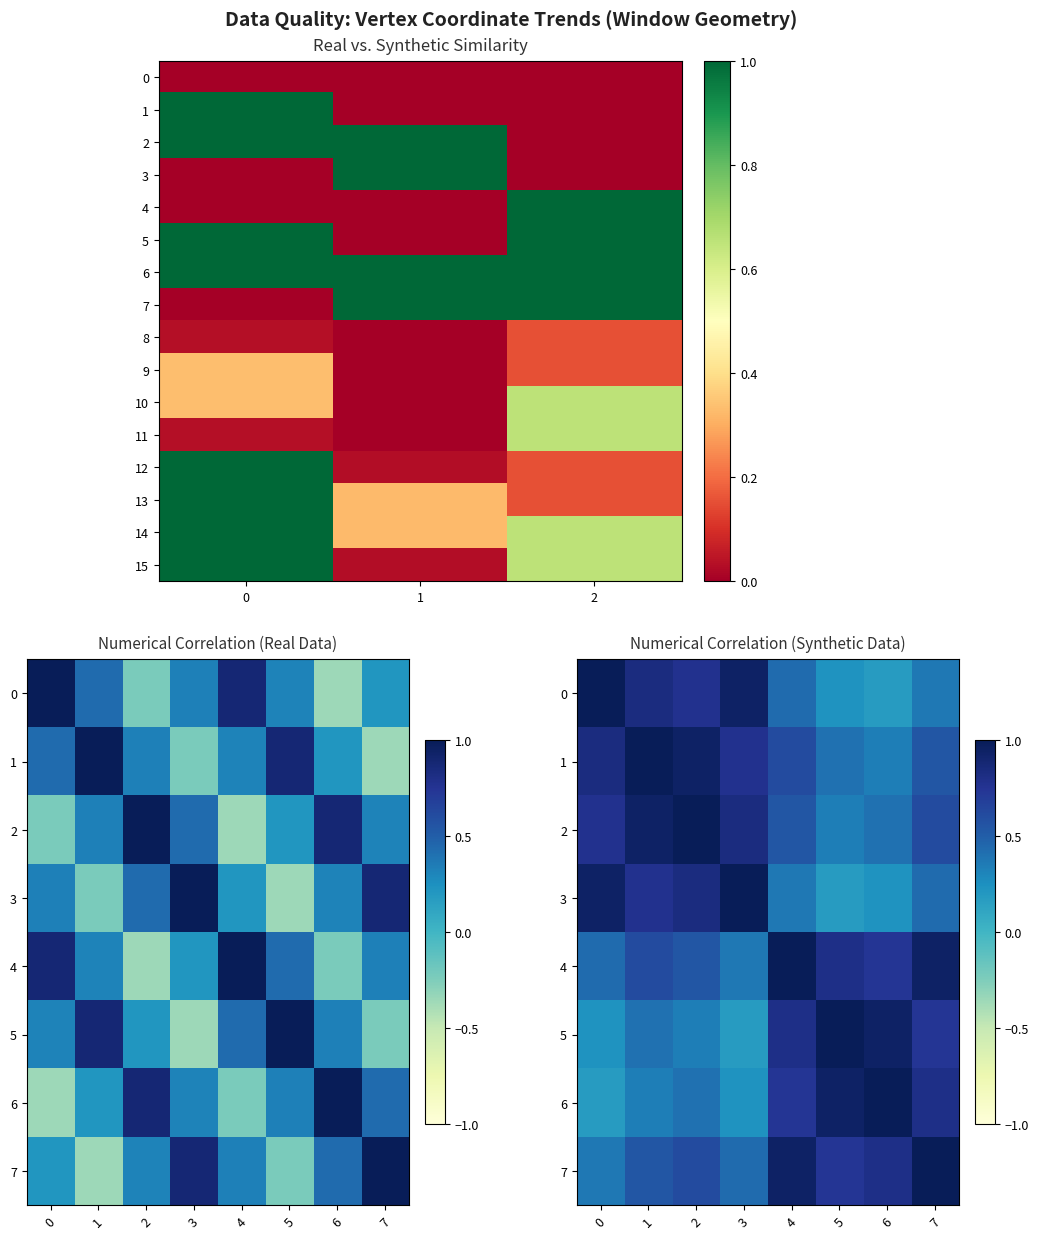

Which series has the largest range (max minus min)?

vertex 1